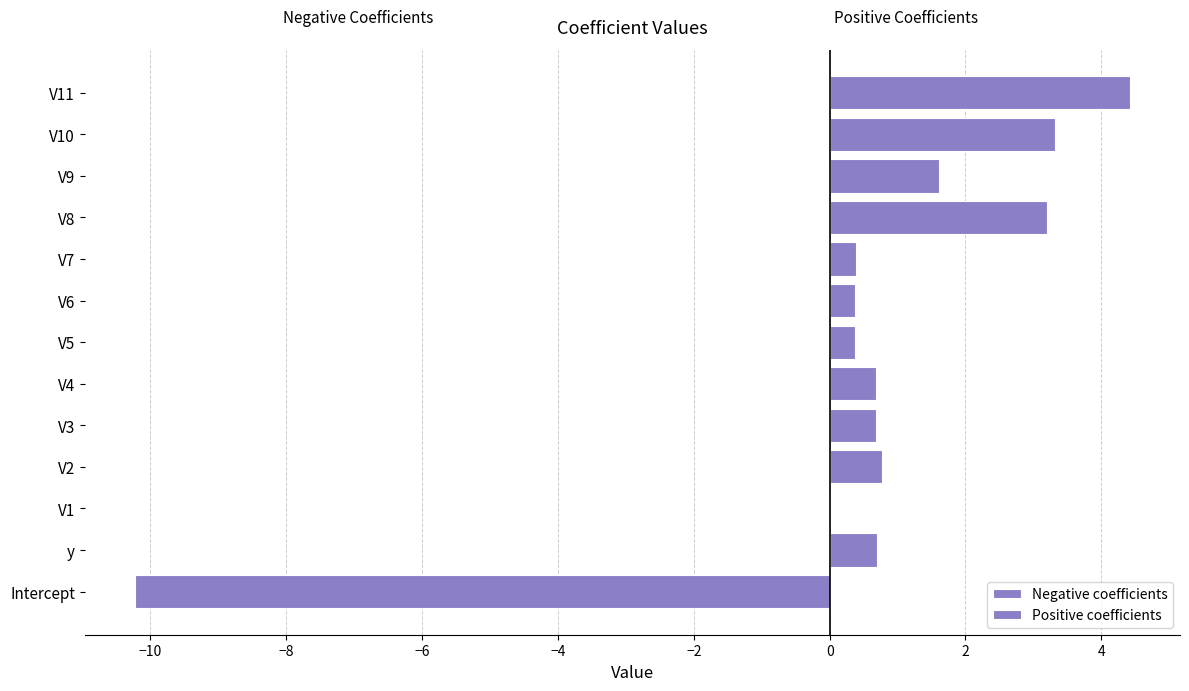

Which series has the largest total across all categories?

Positive coefficients